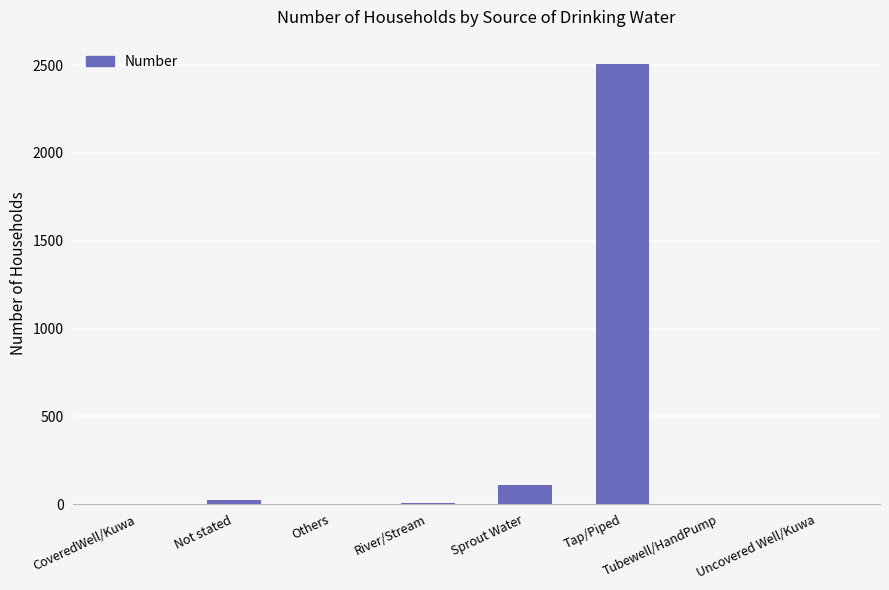

True or false: the data shows 8 at River/Stream.

True